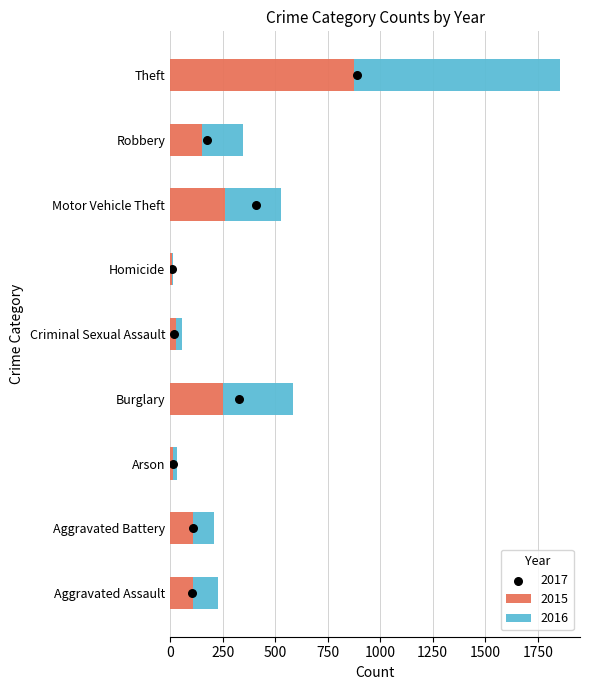

What is the difference between the second highest and minimum values in the 2015 series?

252